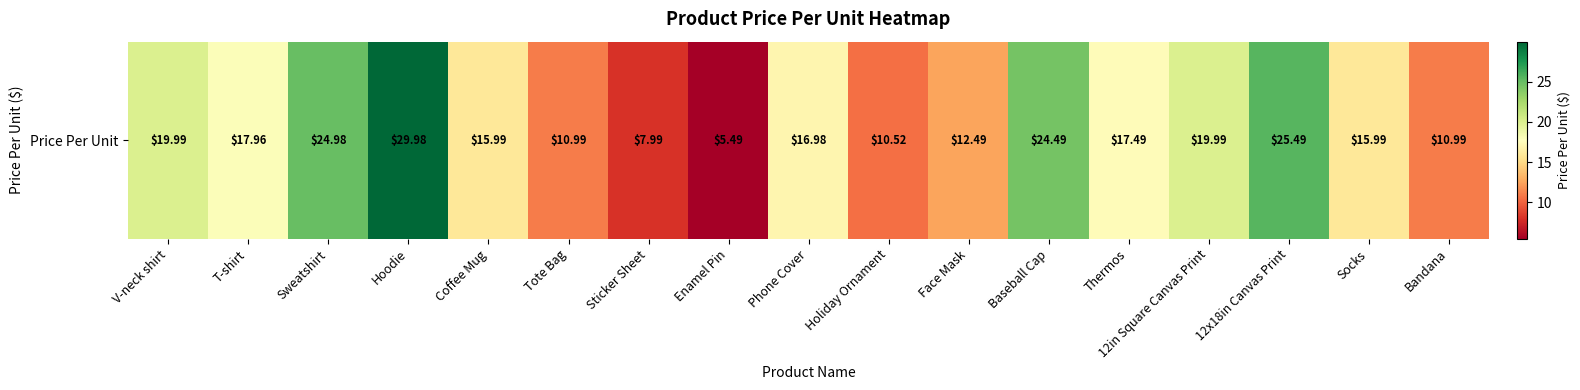

What is the ratio of the value at V-neck shirt to the value at Socks?

1.3